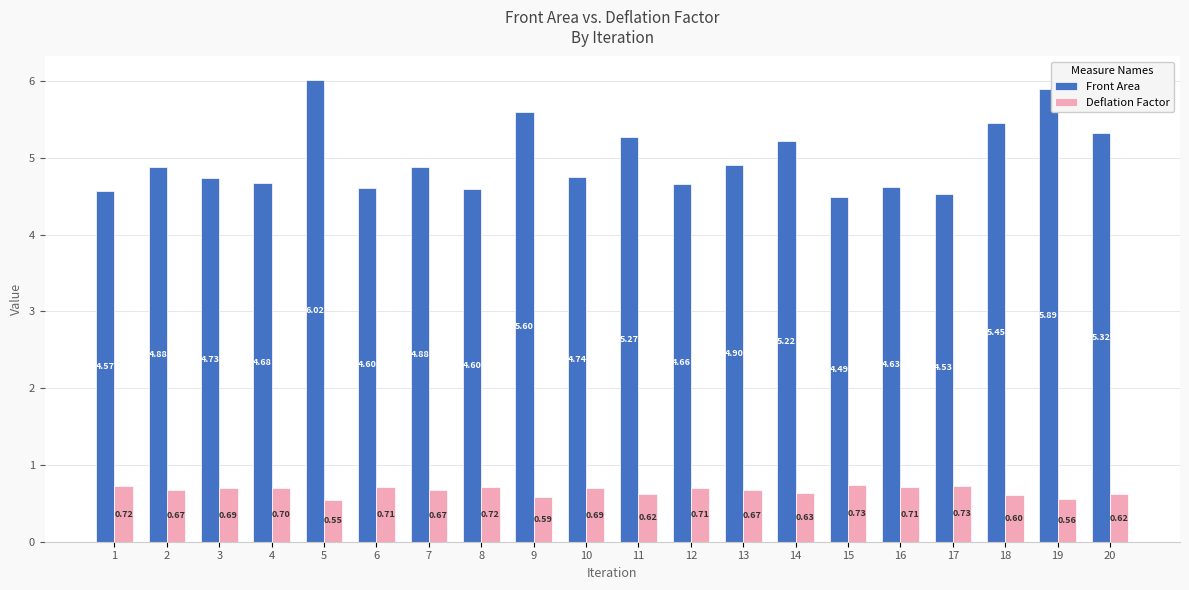

Which category has the lowest value in the Front Area series?

15